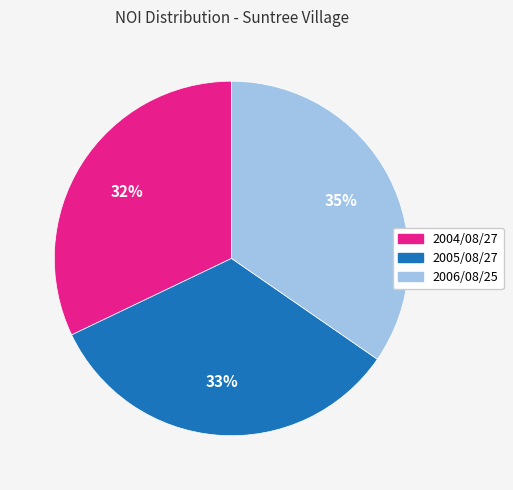

Approximately how many times larger is the value at 2005/08/27 compared to 2004/08/27?

1.0